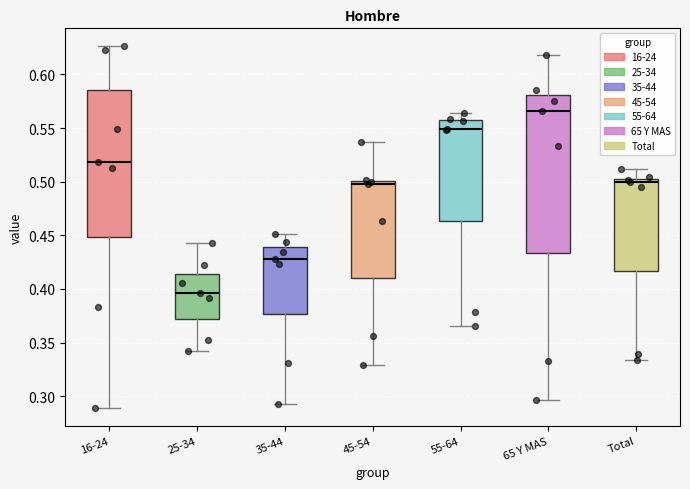

Comparing the boxes themselves (not the whiskers), which one is the tallest?

65 Y MAS